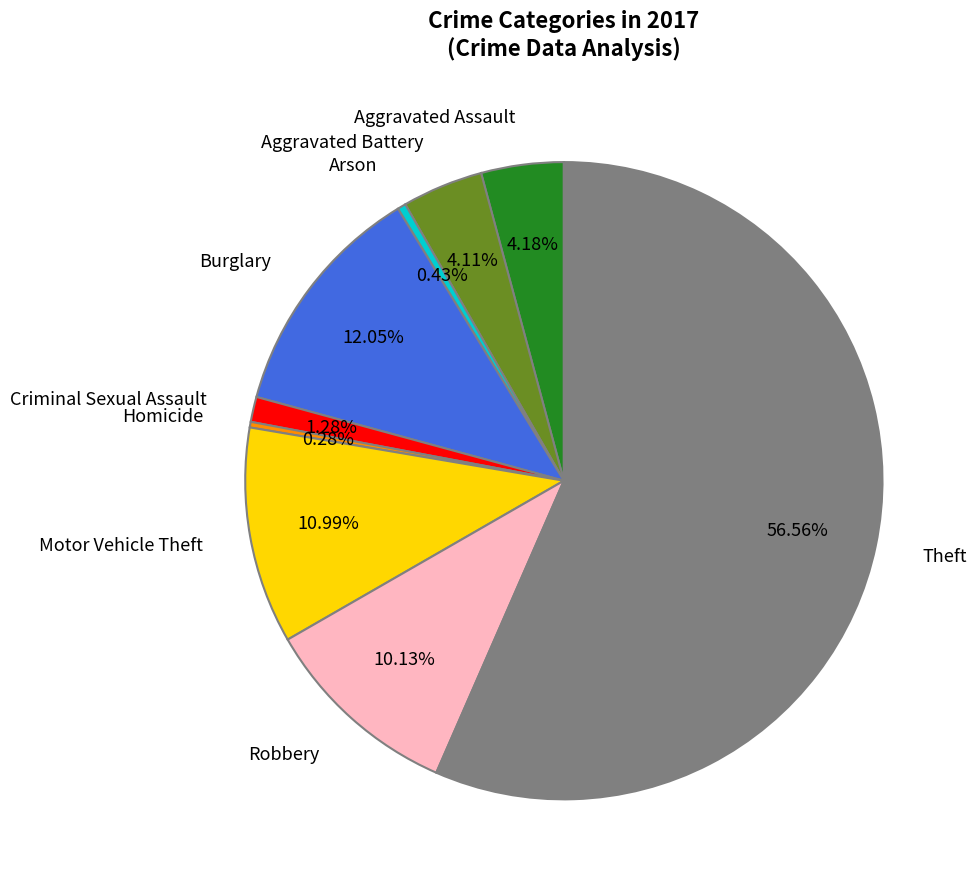

Is it true that Burglary is 12% of the pie?

True